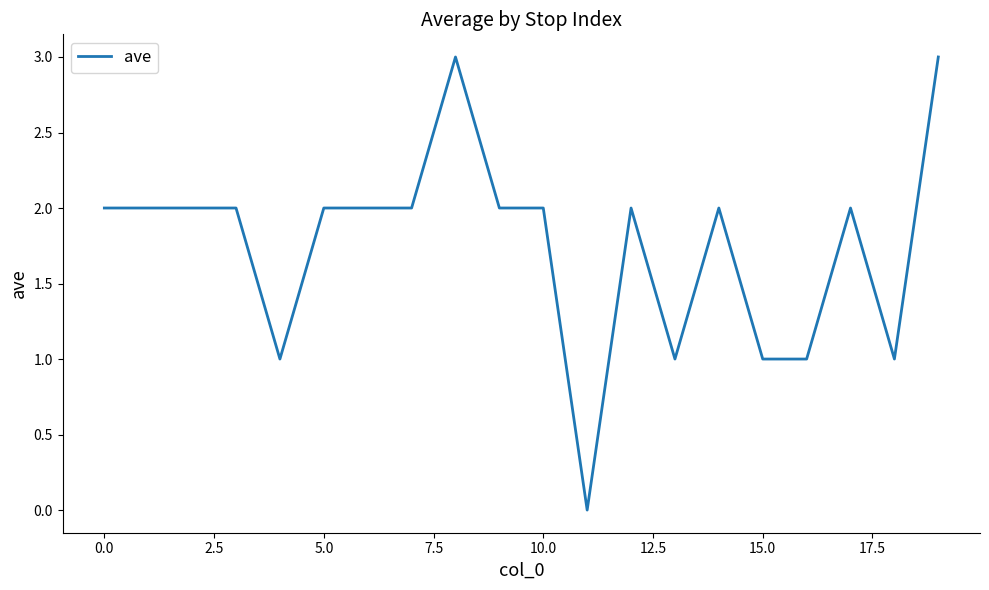

What is the sum of all values?

35